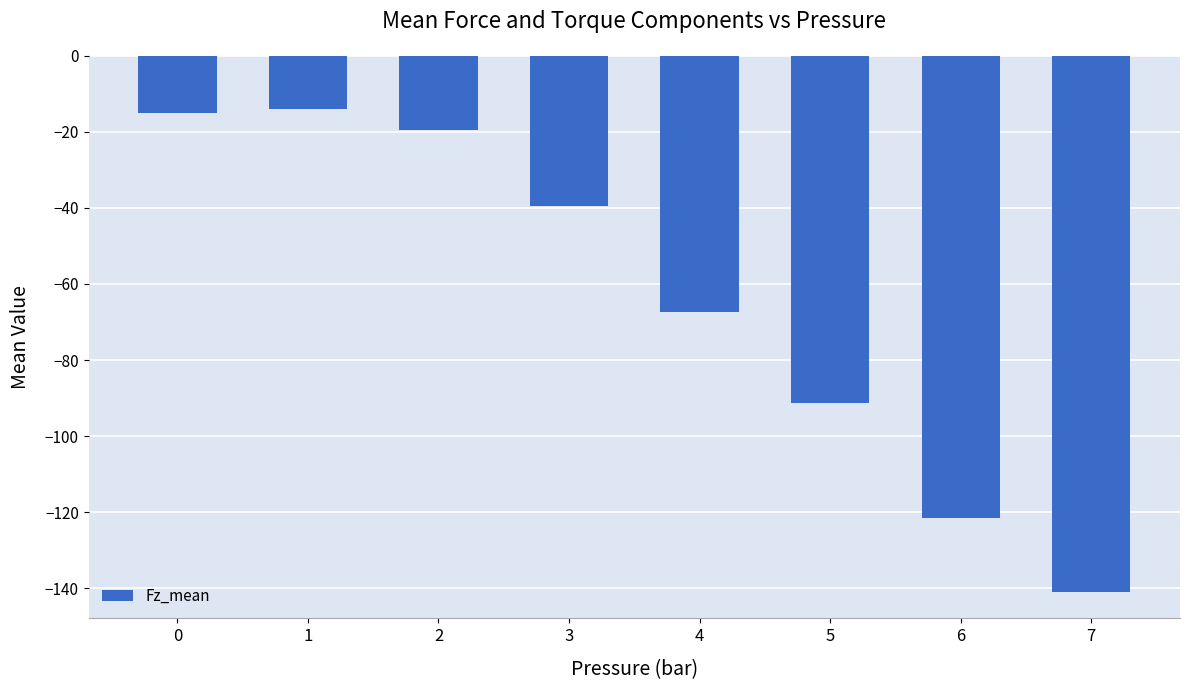

Which category has the lowest value across all series?

7